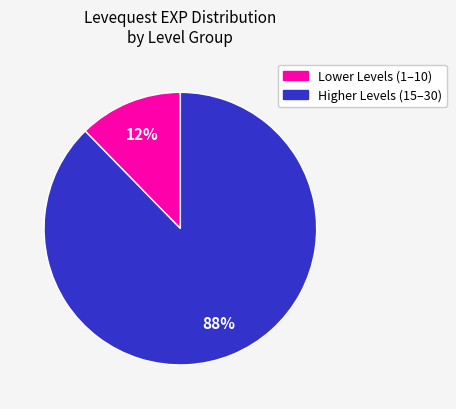

Rank the categories by value from highest to lowest.

Higher Levels (15–30), Lower Levels (1–10)